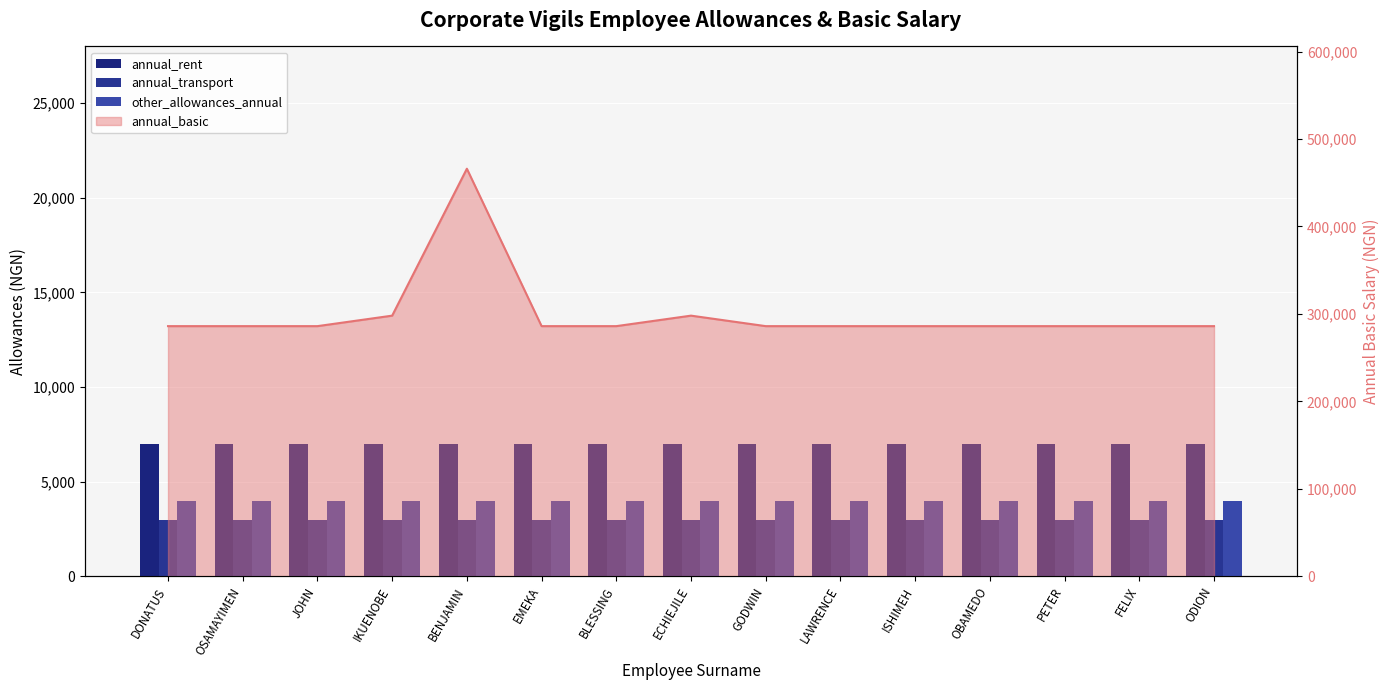

Between OSAMAYIMEN and JOHN, which is larger?

OSAMAYIMEN